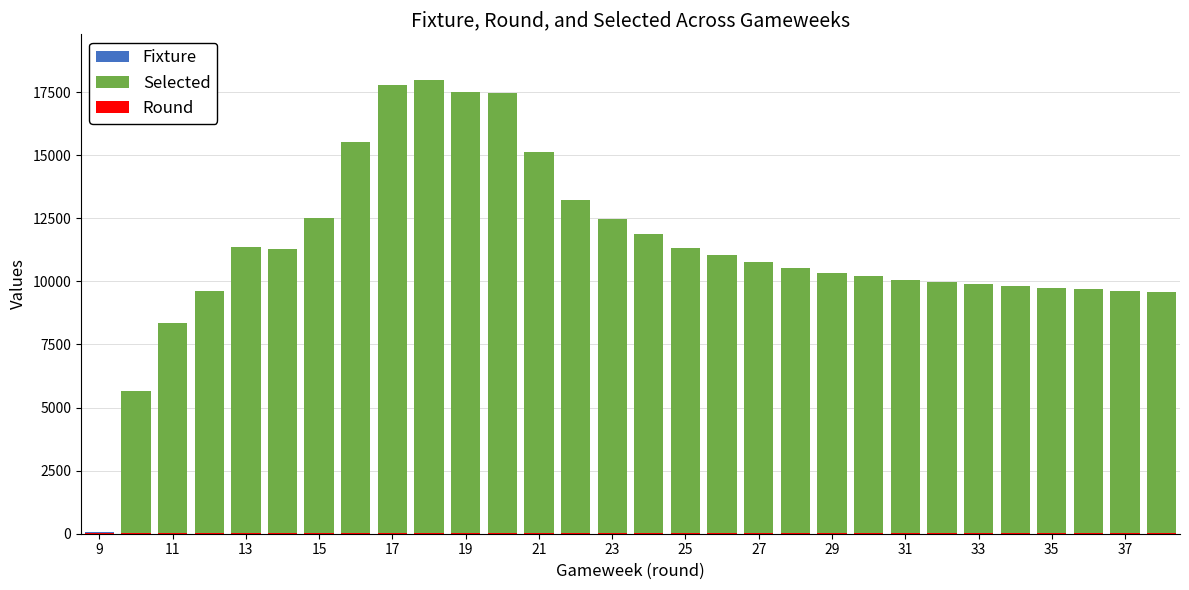

The value of selected at 29 is 13547. True or false?

False